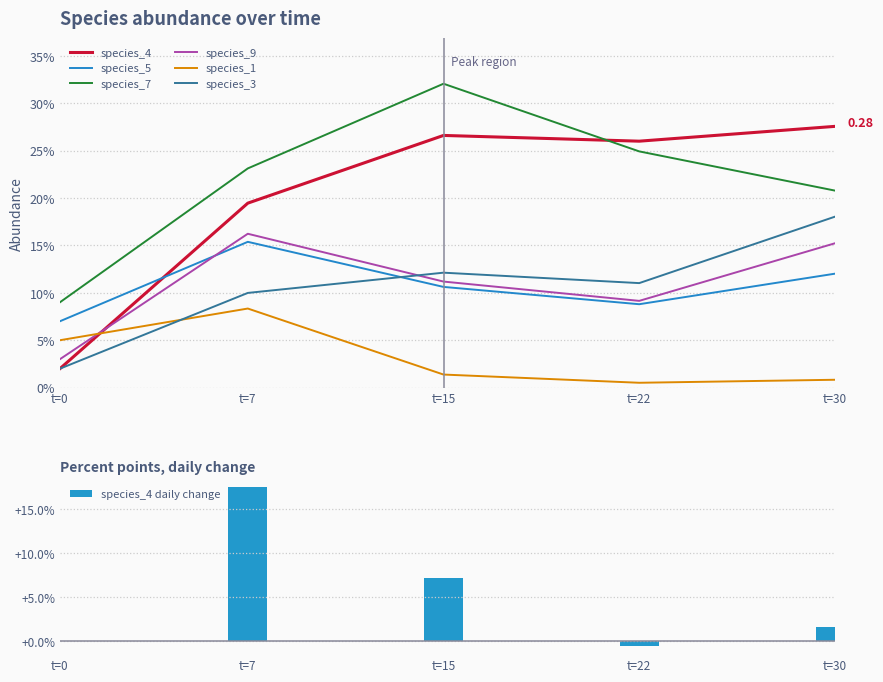

Does the chart contain any negative values?

No